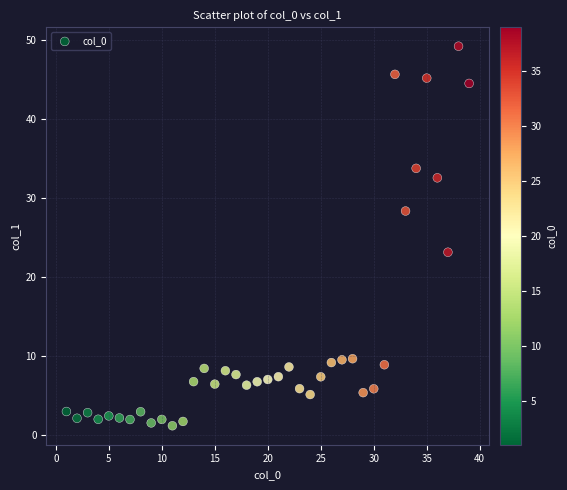

What is the range of X values (max minus min)?

38.0